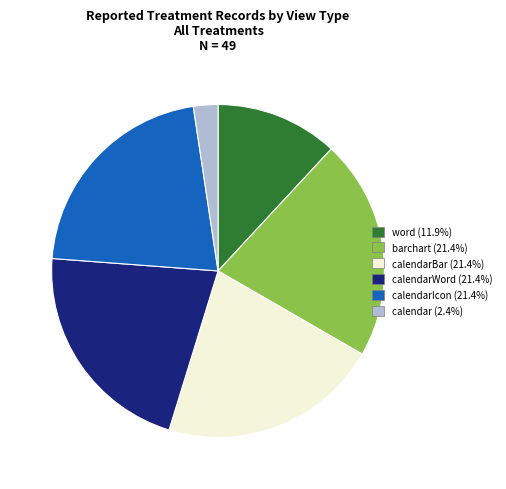

How many slices are in this pie chart?

6